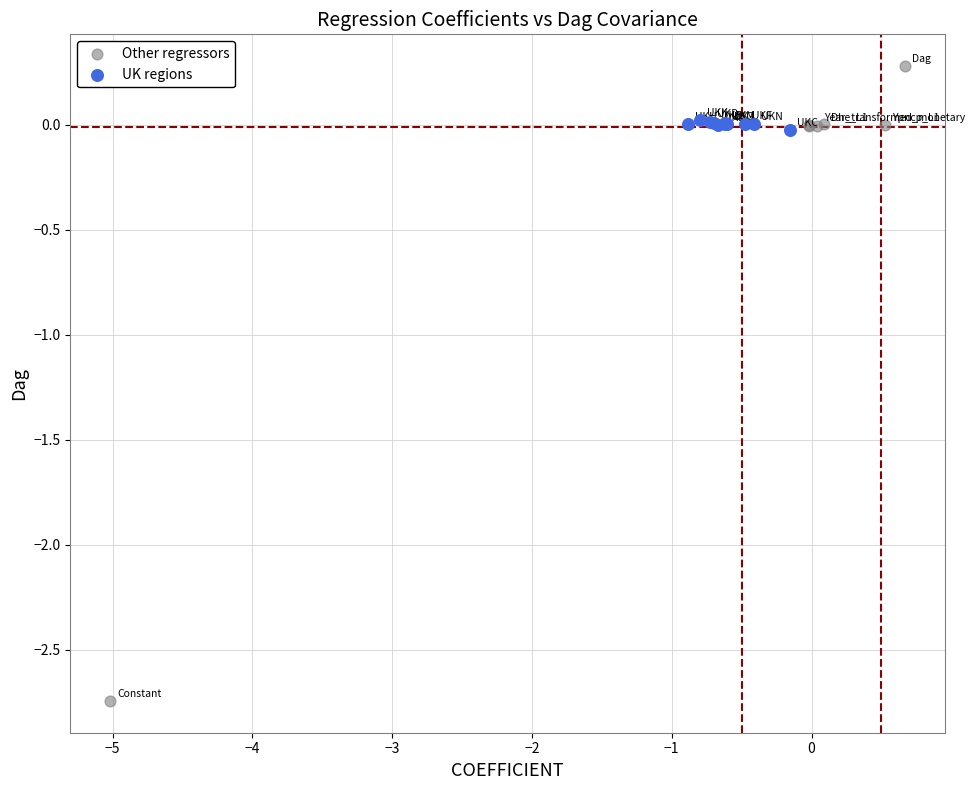

Which series contains the highest Y value?

Other regressors